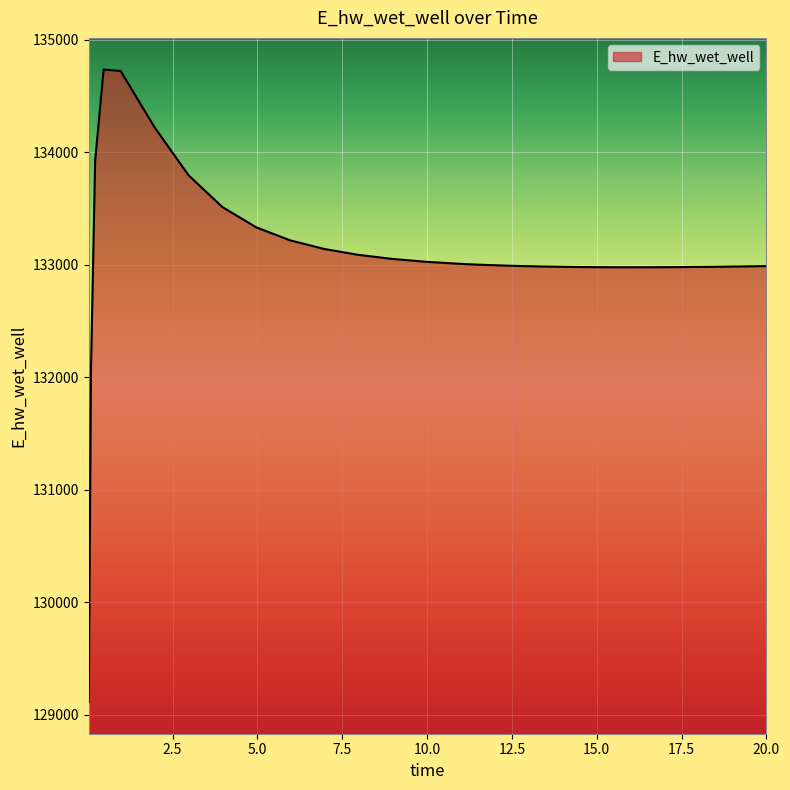

What is the minimum value shown in the chart?

129110.5